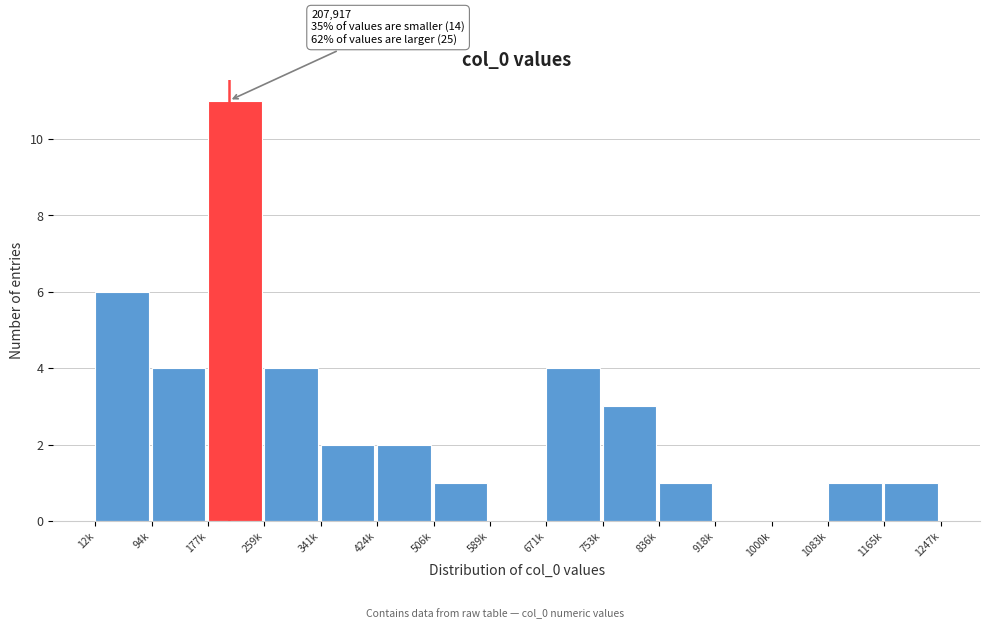

Reading left to right, what are all the values shown in this chart?

12k=6	94k=4	177k=11	259k=4	341k=2	424k=2	506k=1	589k=0	671k=4	753k=3	836k=1	918k=0	1000k=0	1083k=1	1165k=1